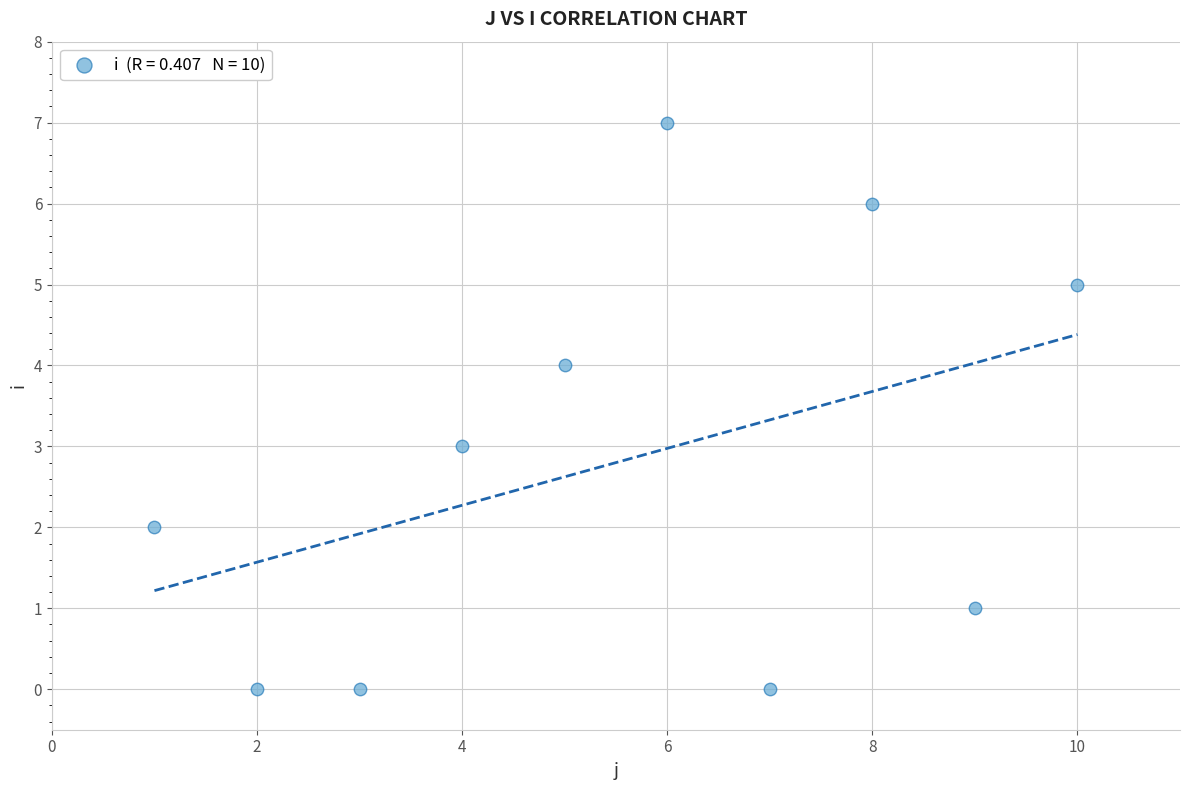

What is the range of Y values (max minus min)?

7